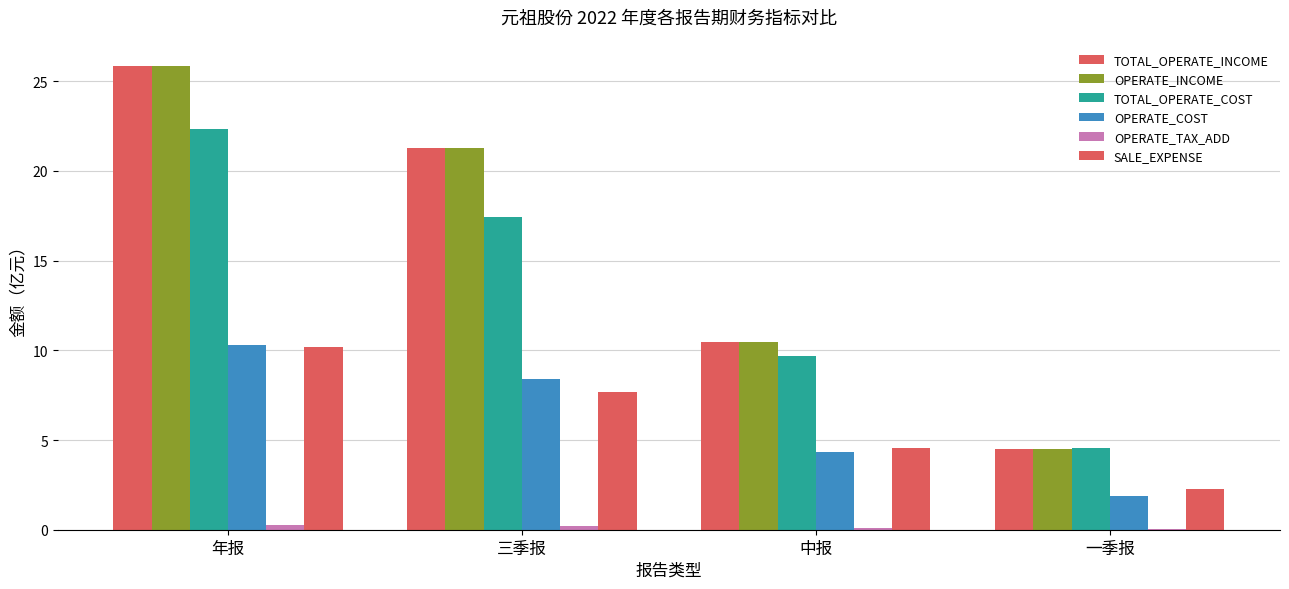

What is the difference between the maximum and minimum values in the TOTAL_OPERATE_INCOME series?

21.4